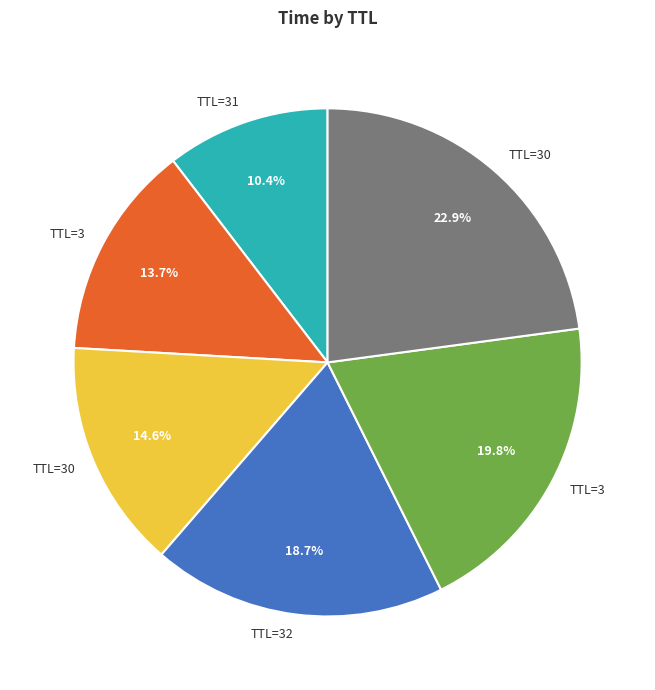

Is there a majority slice in this chart?

No